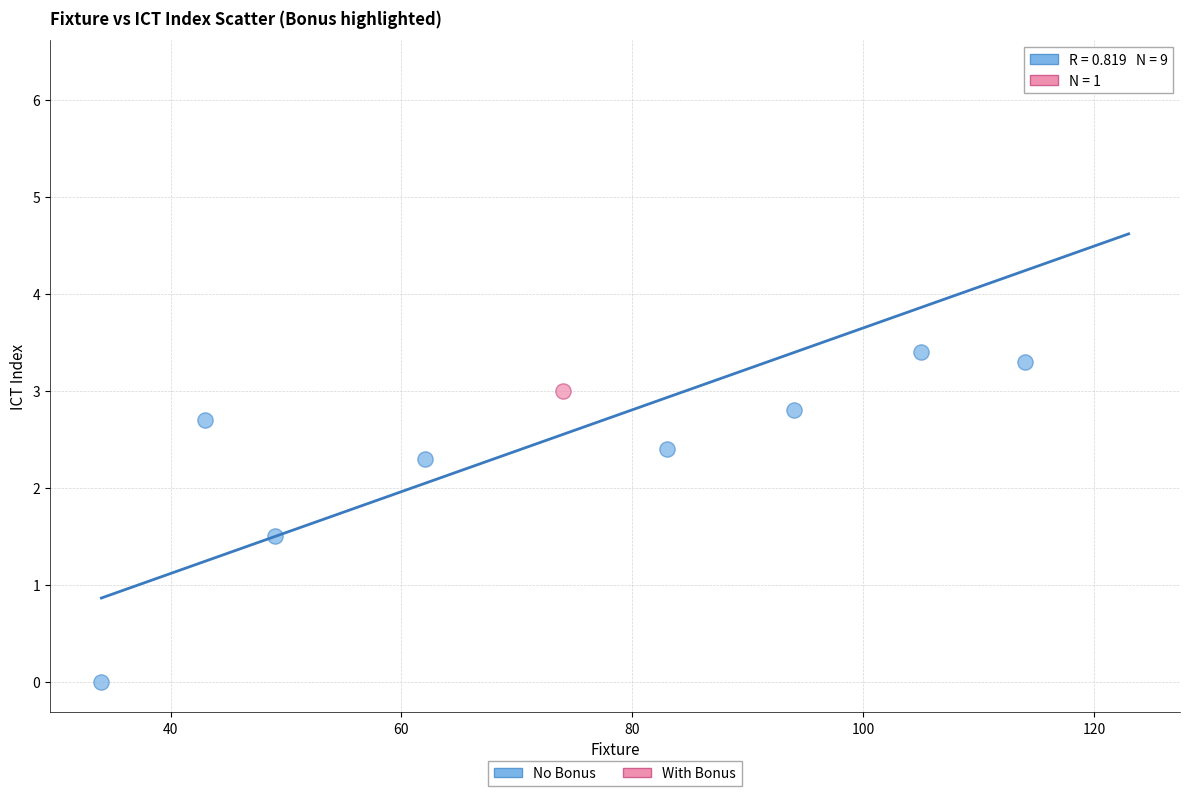

What are all the series names shown in the legend?

No Bonus, With Bonus